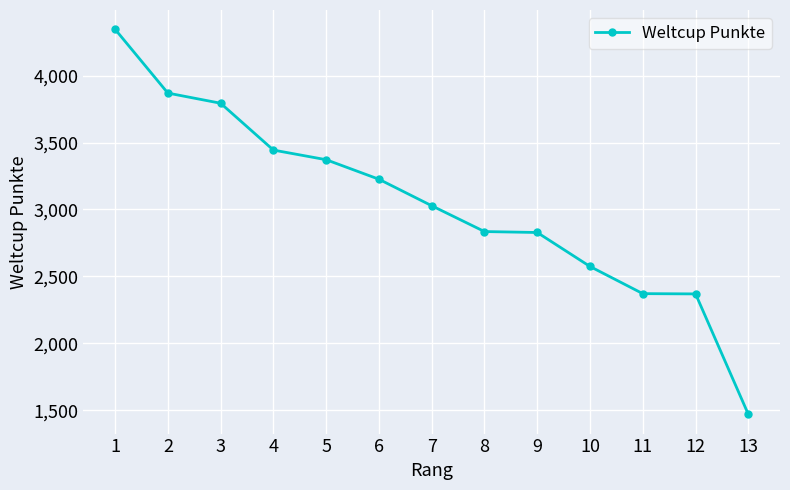

Is it true that the value at 3 is 3794?

True